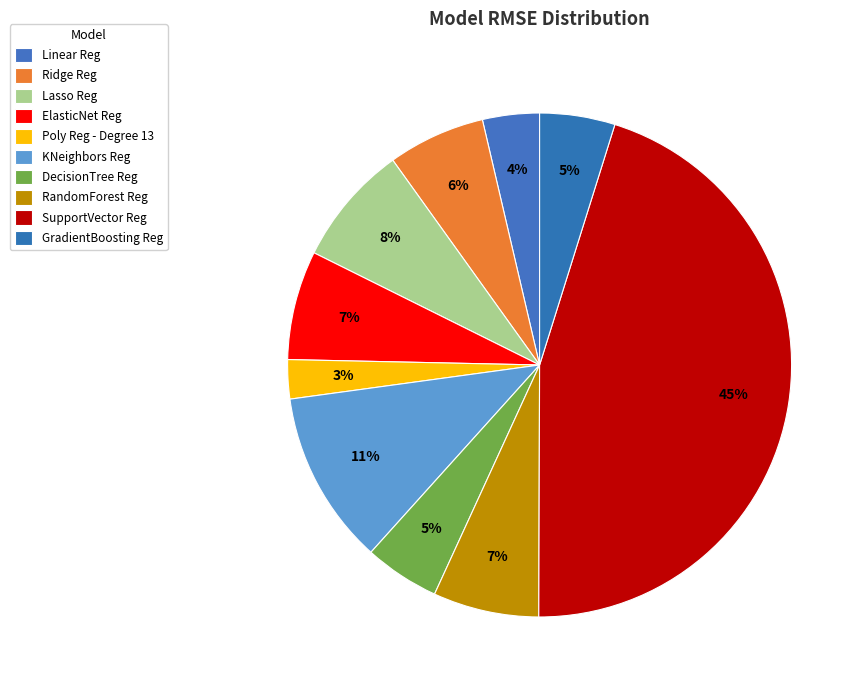

Rank the categories by value from highest to lowest.

SupportVector Reg, KNeighbors Reg, Lasso Reg, ElasticNet Reg, RandomForest Reg, Ridge Reg, GradientBoosting Reg, DecisionTree Reg, Linear Reg, Poly Reg - Degree 13